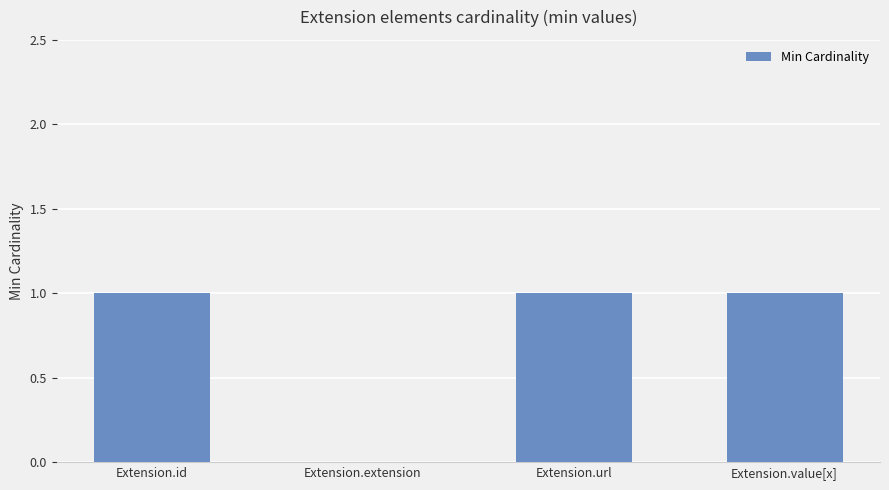

Count the number of categories in the chart.

4